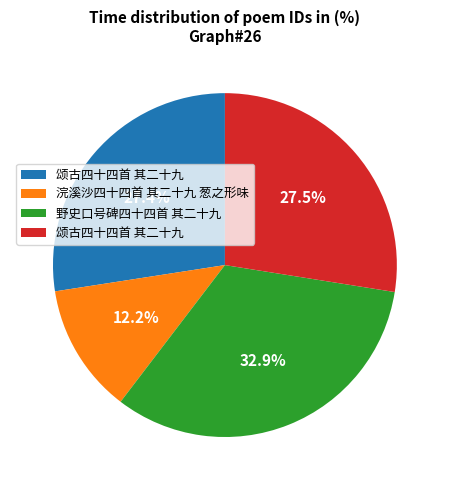

To the nearest percent, what is the difference between the largest and smallest slice percentages?

21%